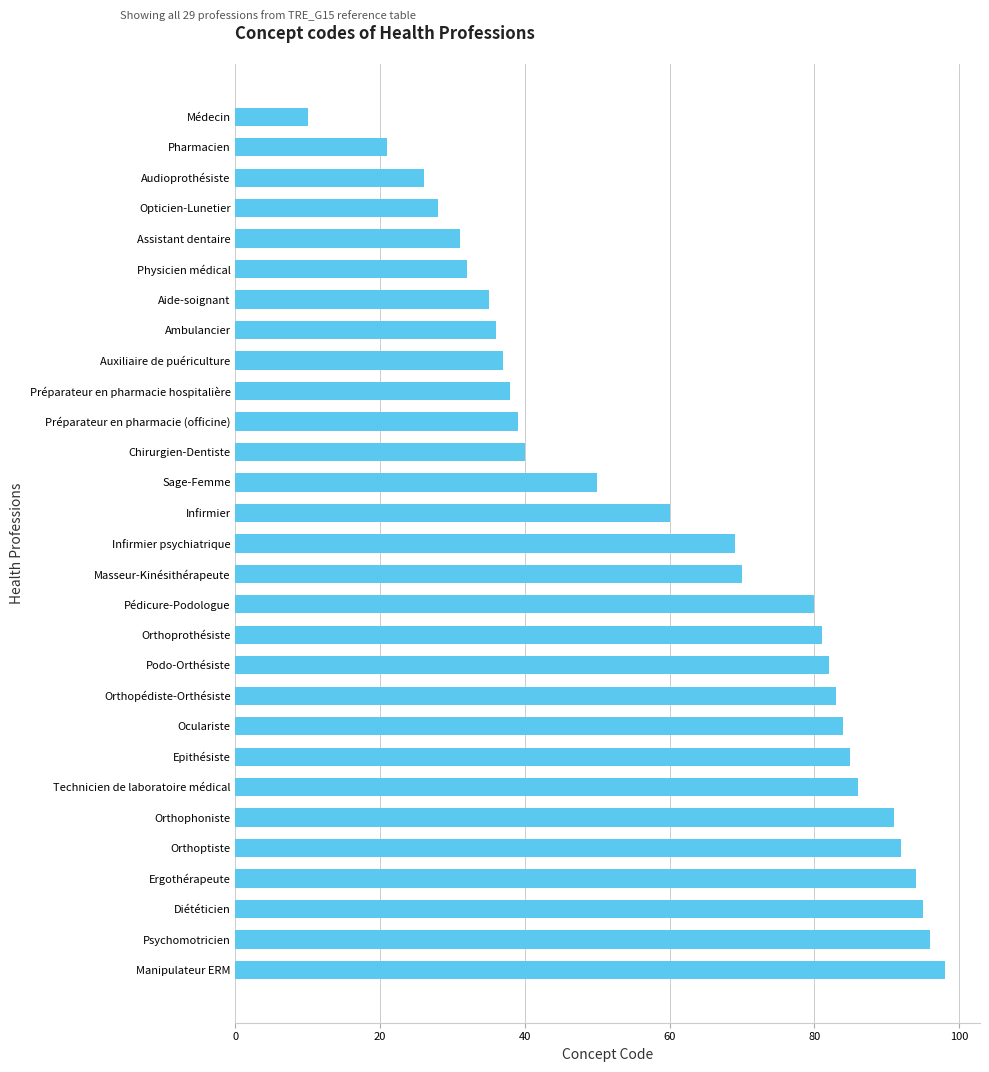

Read the value at Chirurgien-Dentiste, to the nearest 5.

40